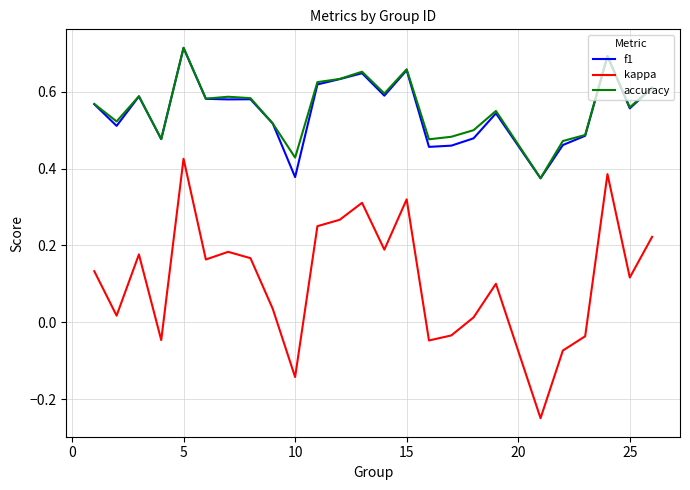

Which series has the largest range (max minus min)?

kappa